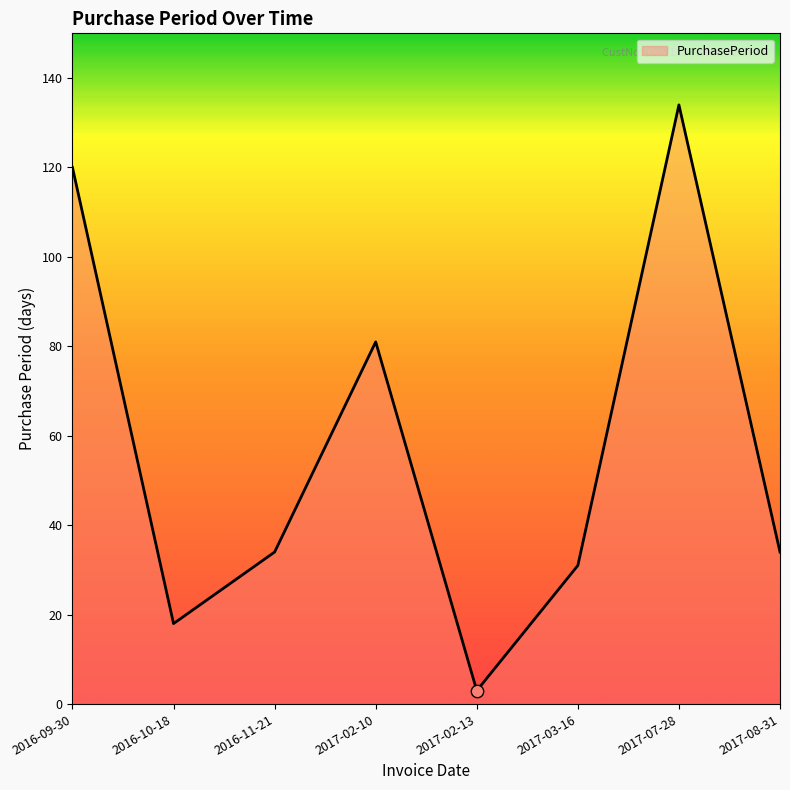

What is the change in value from 2016-10-18 to 2017-02-13?

-15